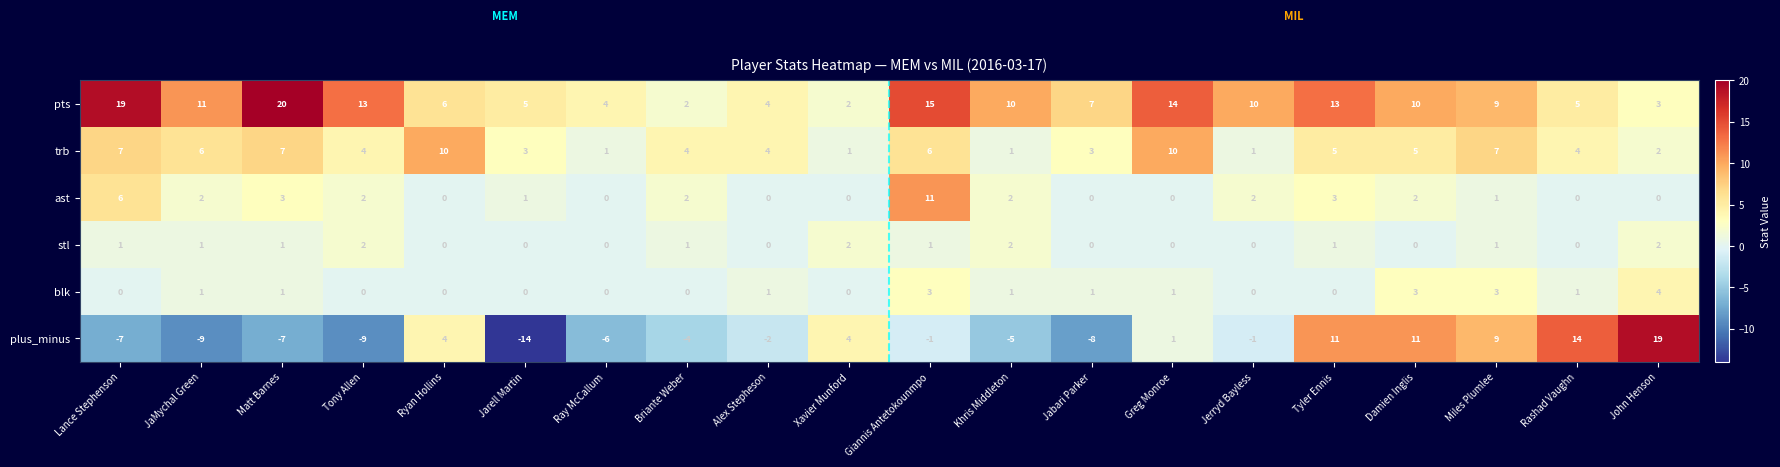

Is it true that trb equals 3 at Jarell Martin?

True